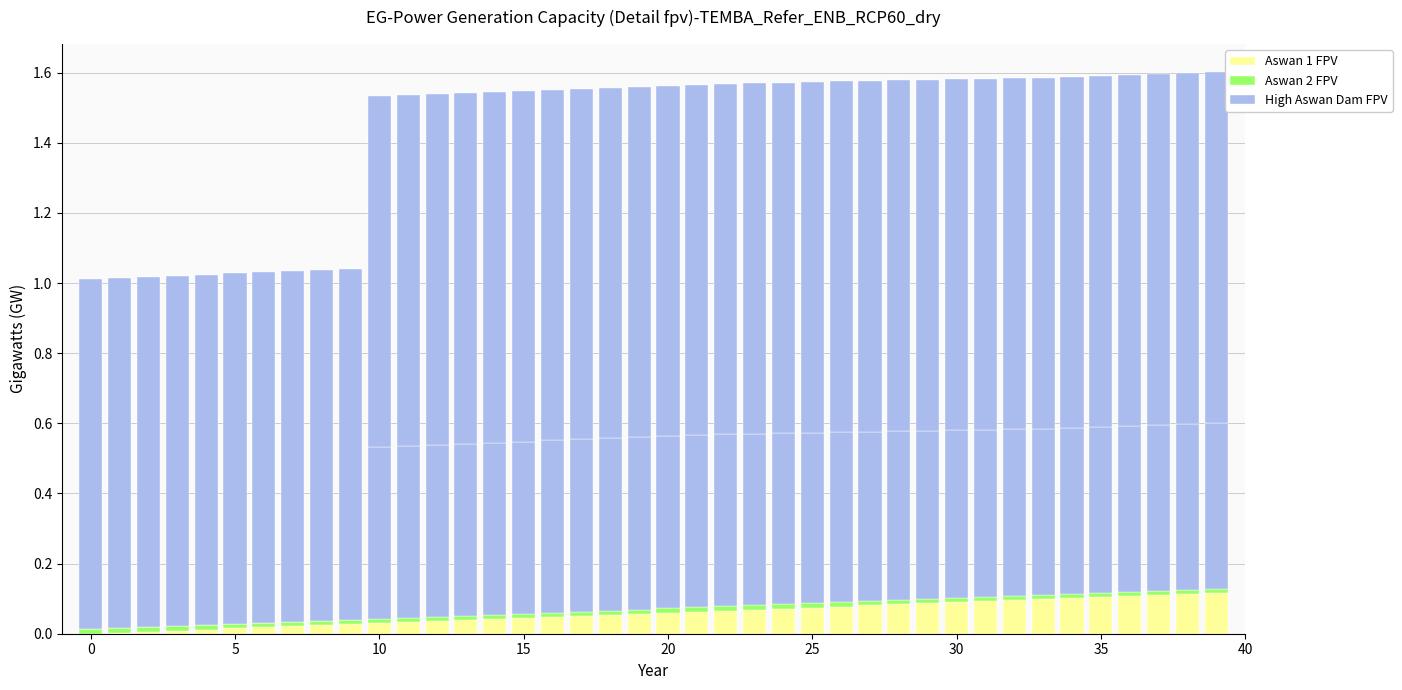

Count the number of categories in the chart.

40